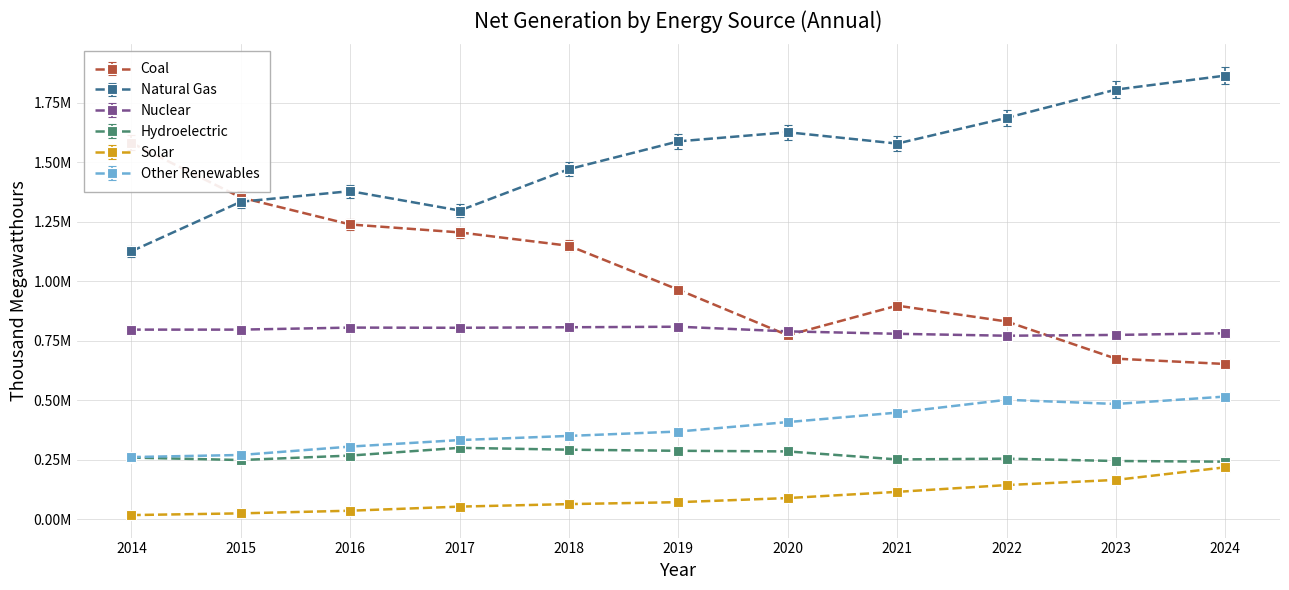

True or false: Solar and Other Renewables cross at least once.

False